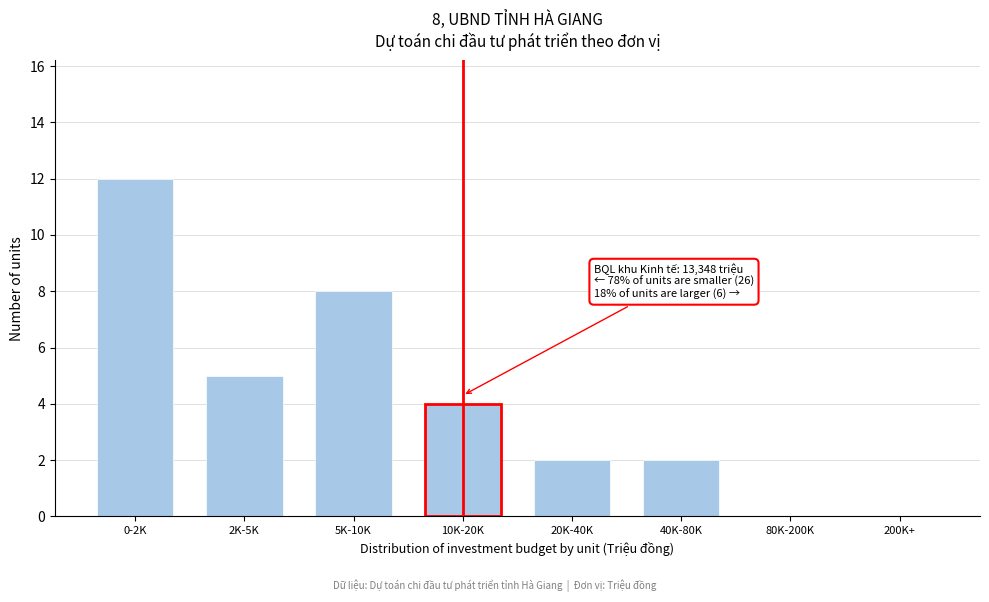

Reading left to right, what are all the values shown in this chart?

0-2K=12	2K-5K=5	5K-10K=8	10K-20K=4	20K-40K=2	40K-80K=2	80K-200K=0	200K+=0